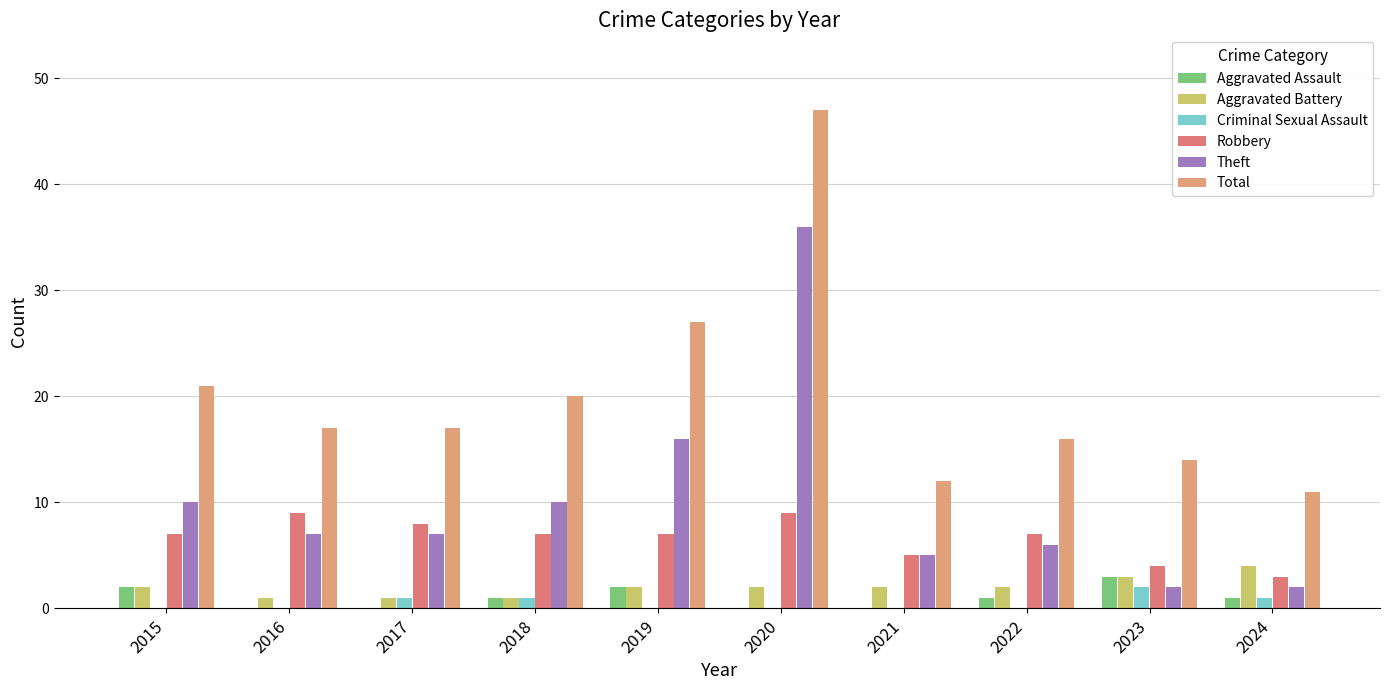

True or false: Total has a value of 12 at 2020.

False